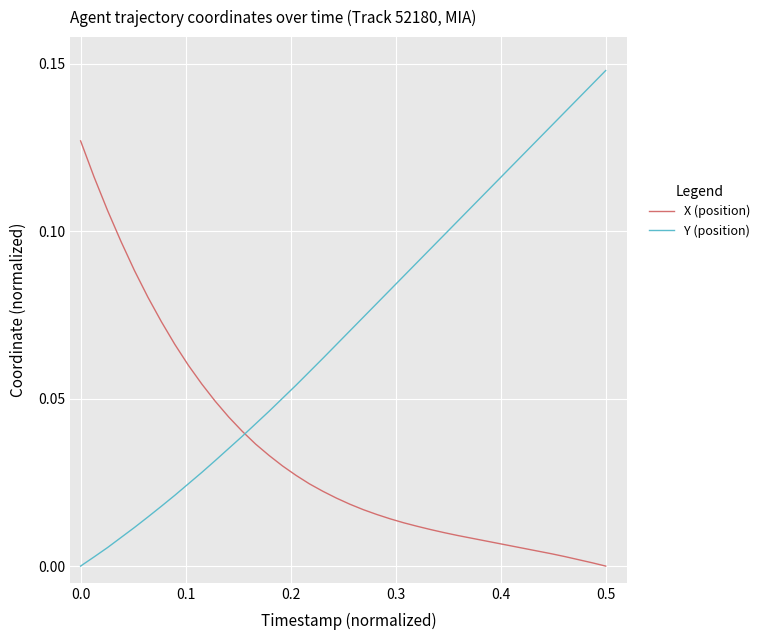

Which series has the largest total across all categories?

Y (position)